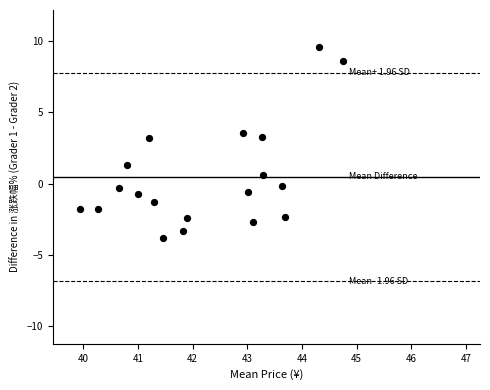

What Y value in the scatter plot is closest to 2?

1.3